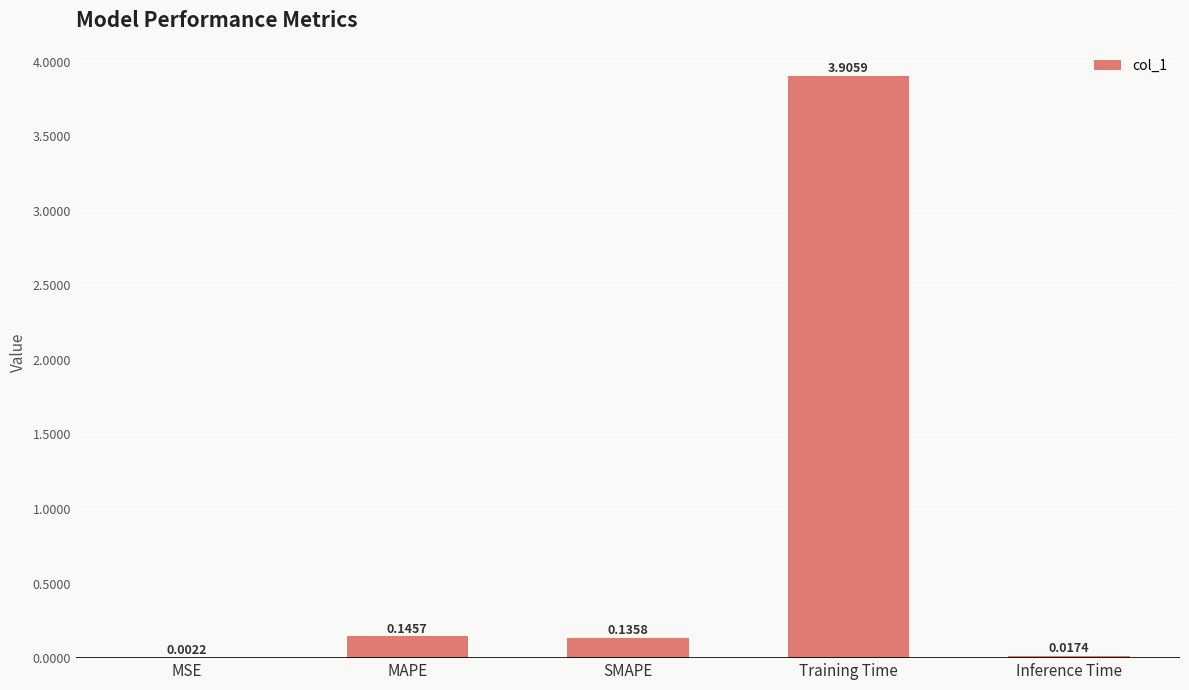

Which label corresponds to the largest value in the chart?

Training Time